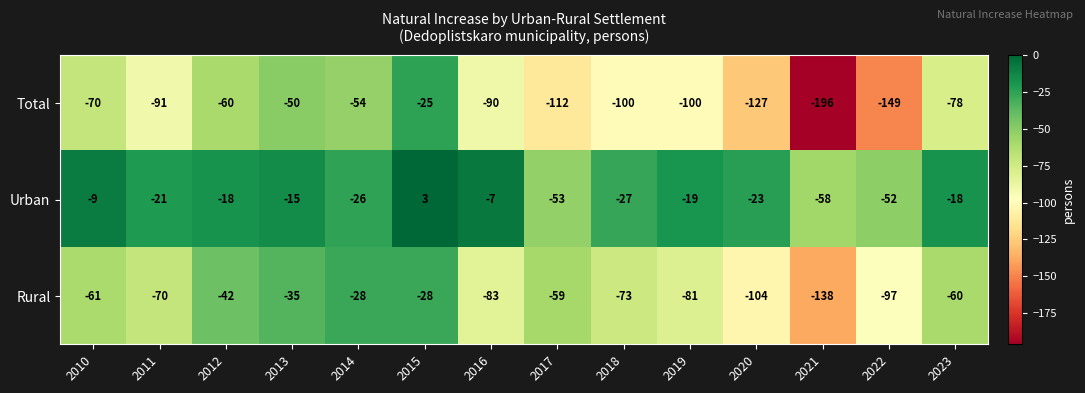

What is the spread (max minus min) of values at 2012?

42